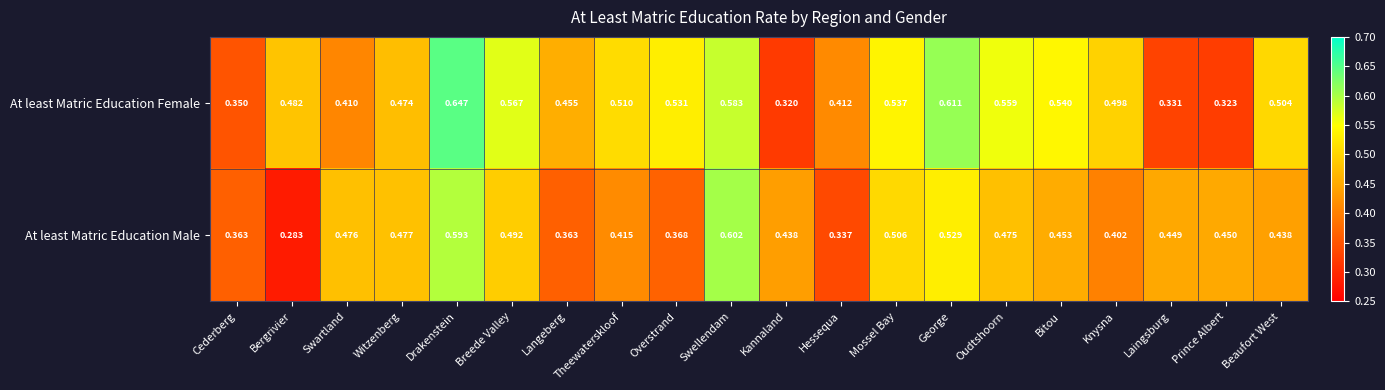

Which series has the widest spread of values?

At least Matric Education Female